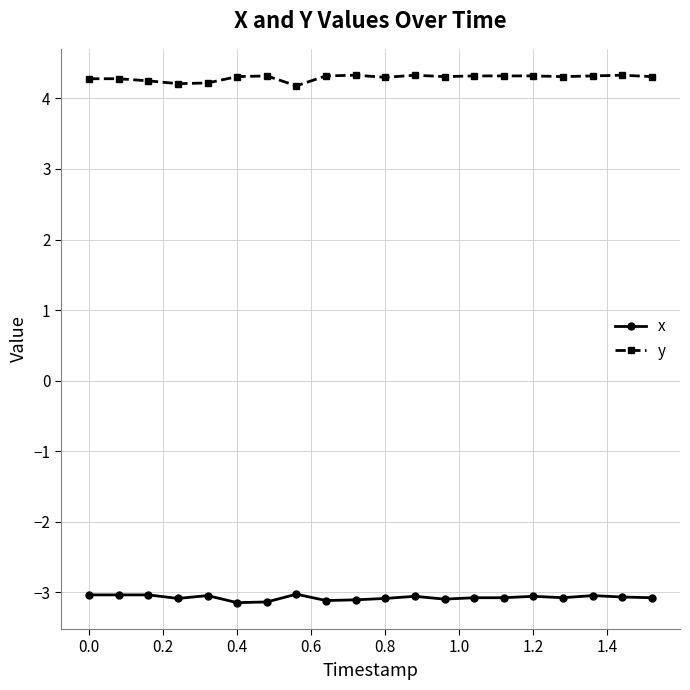

List the series in order of their peak value, lowest first.

x, y